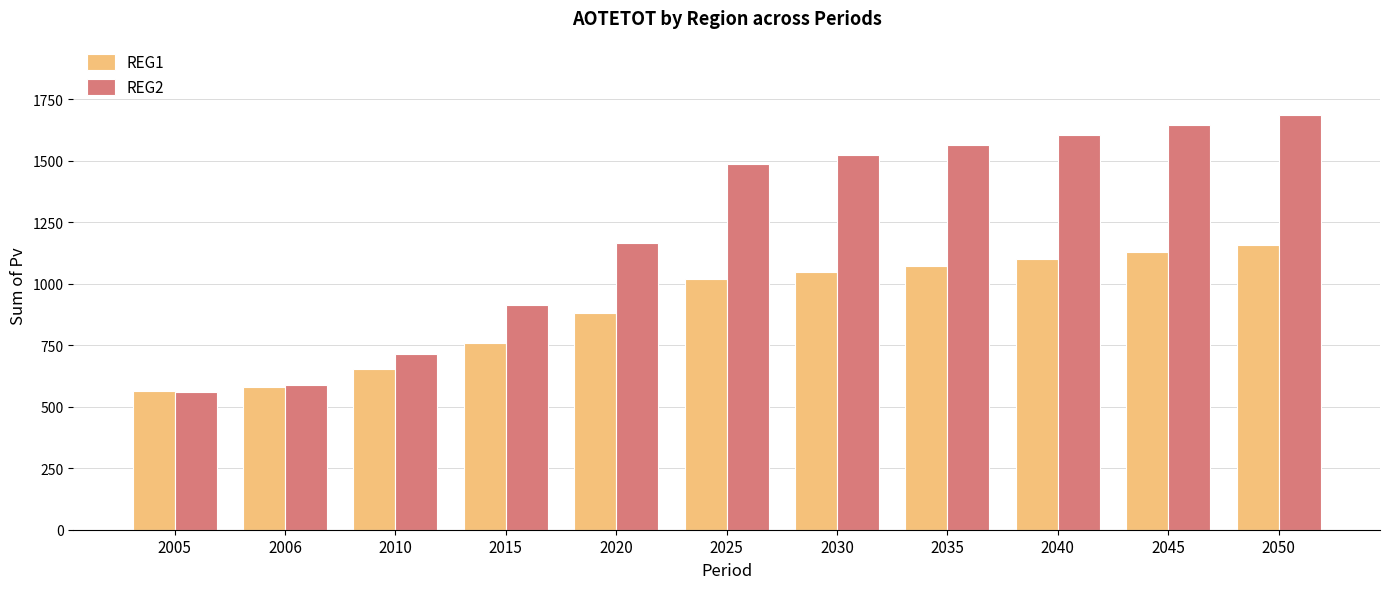

Rank the series by their average value, from highest to lowest.

REG2, REG1